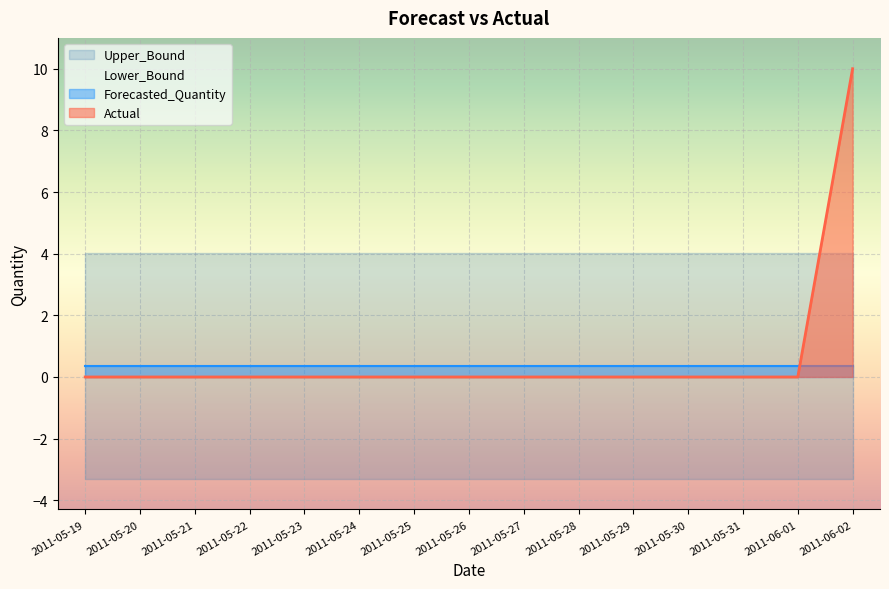

What is the maximum value shown in the chart?

10.0